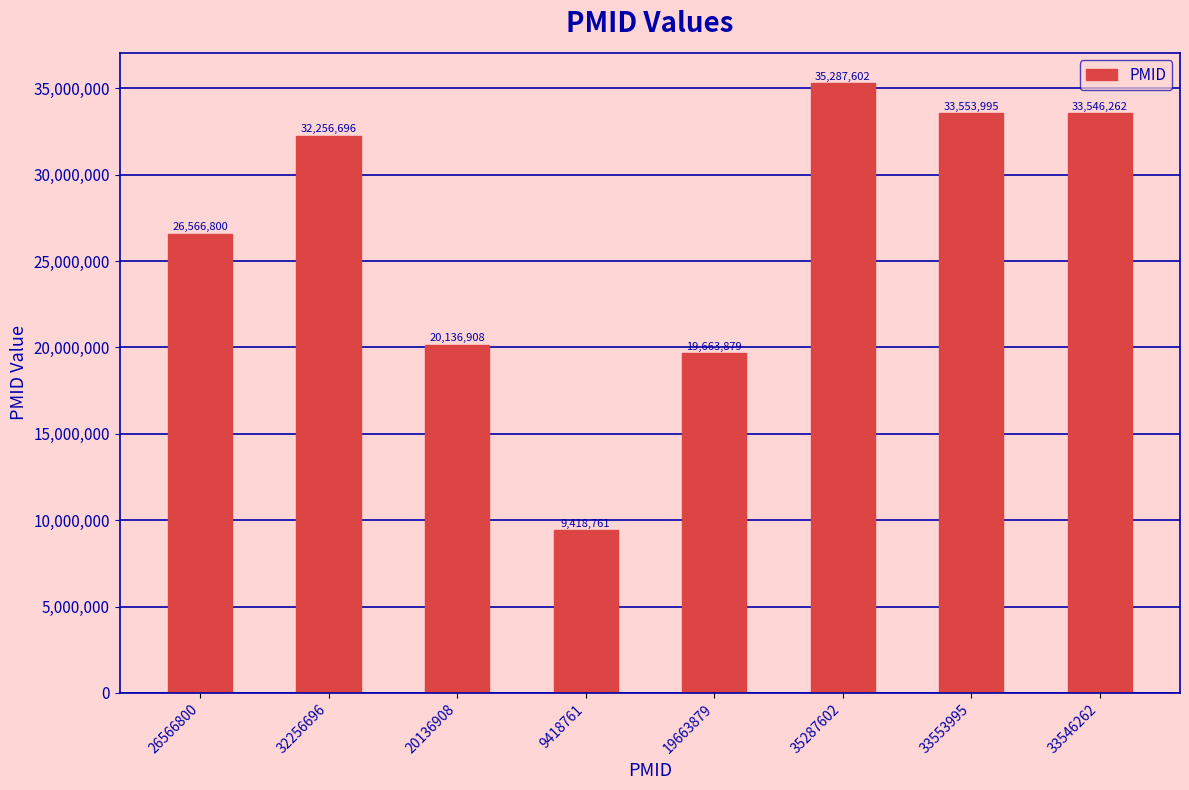

Reading right to left, list all the values displayed in this chart.

33546262=33546262	33553995=33553995	35287602=35287602	19663879=19663879	9418761=9418761	20136908=20136908	32256696=32256696	26566800=26566800